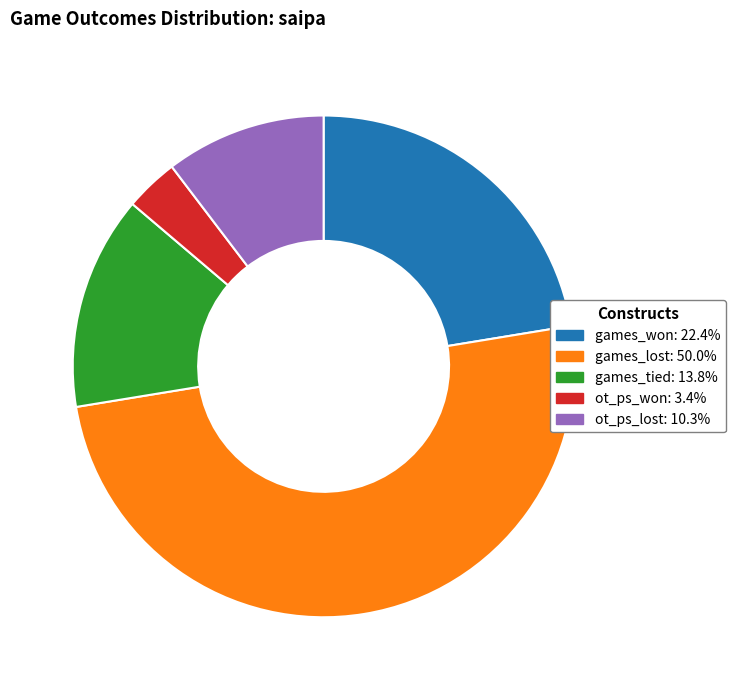

Rank the categories by value from lowest to highest.

ot_ps_won, ot_ps_lost, games_tied, games_won, games_lost